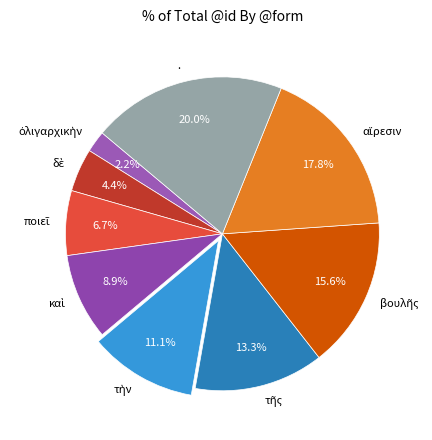

How many segments does this pie chart have?

9